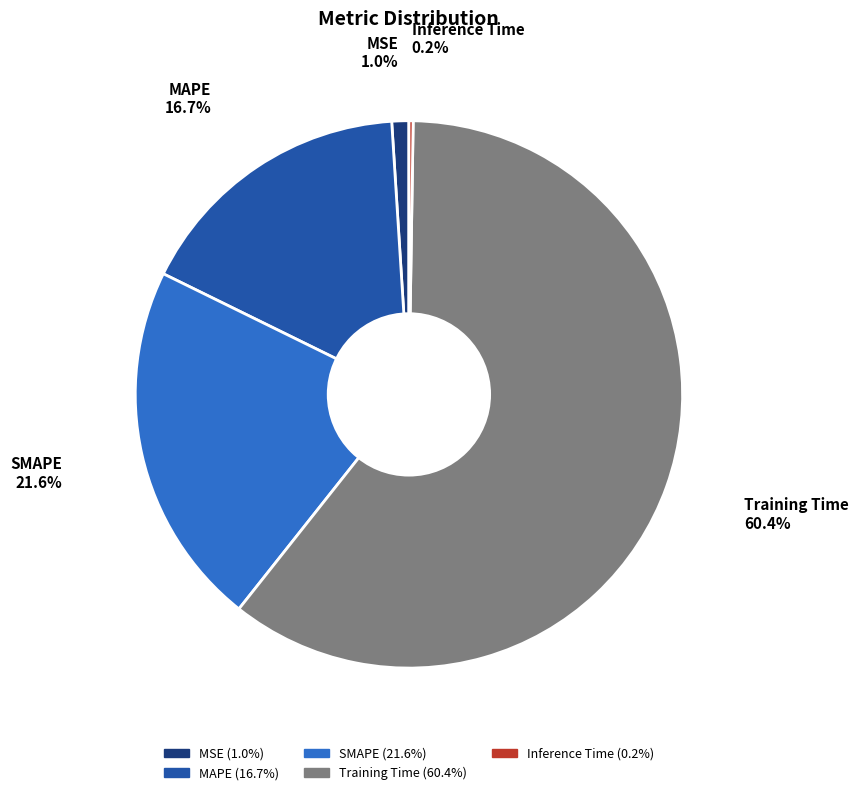

Which slice is the largest?

Training Time